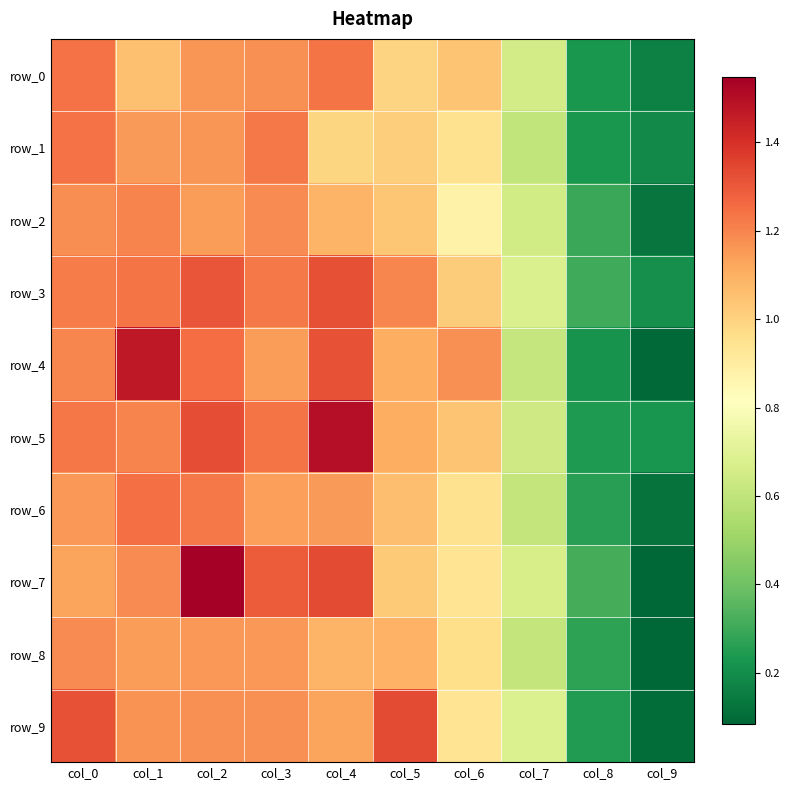

What is the sum of the row_3 values at col_2 and col_9?

1.5